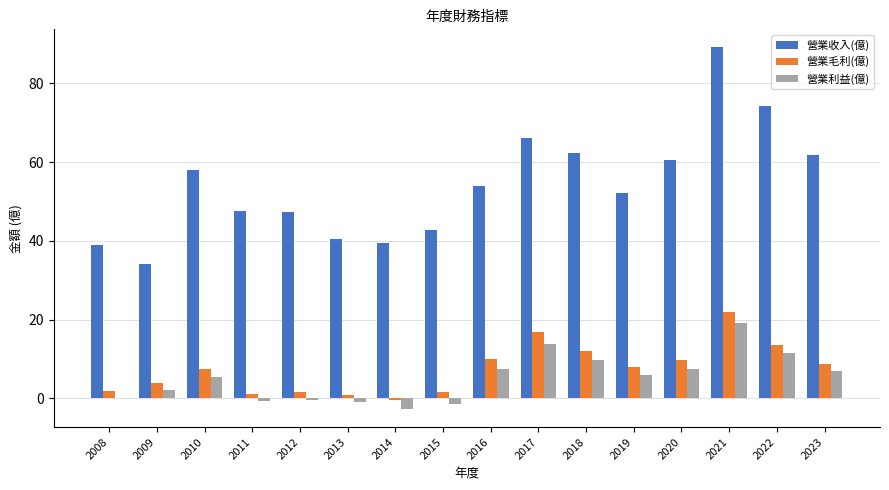

Is the value of 營業毛利(億) at 2019 greater than the value of 營業利益(億) at 2017?

No